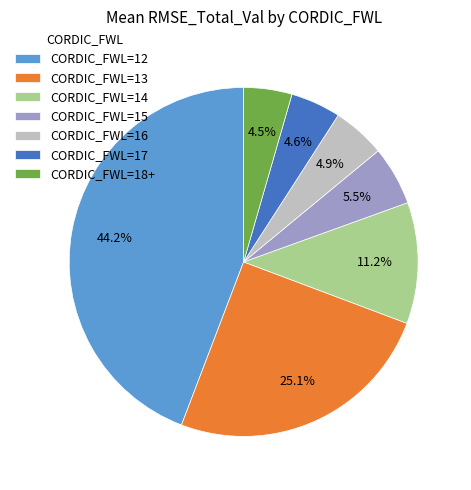

Combined, what portion of the pie is CORDIC_FWL=17 and CORDIC_FWL=13?

29.7%